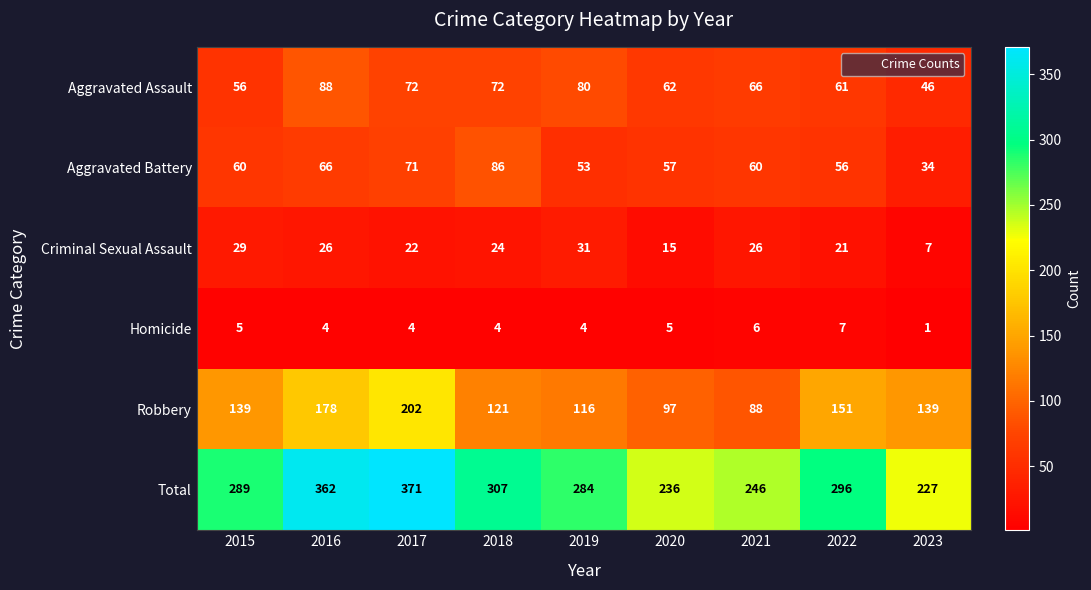

Rank the series at 2023 from lowest to highest value.

Homicide, Criminal Sexual Assault, Aggravated Battery, Aggravated Assault, Robbery, Total